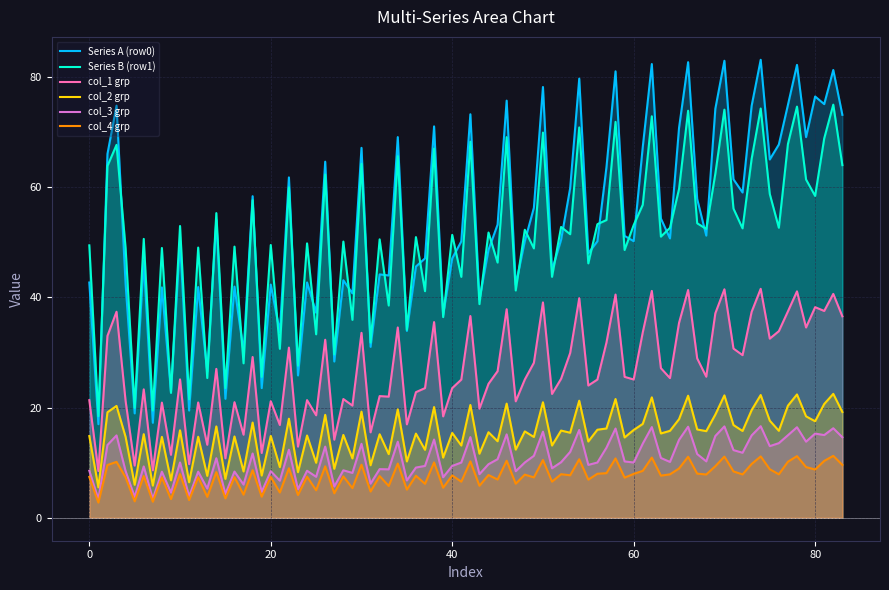

True or false: col_3 grp and col_1 grp cross at least once.

False